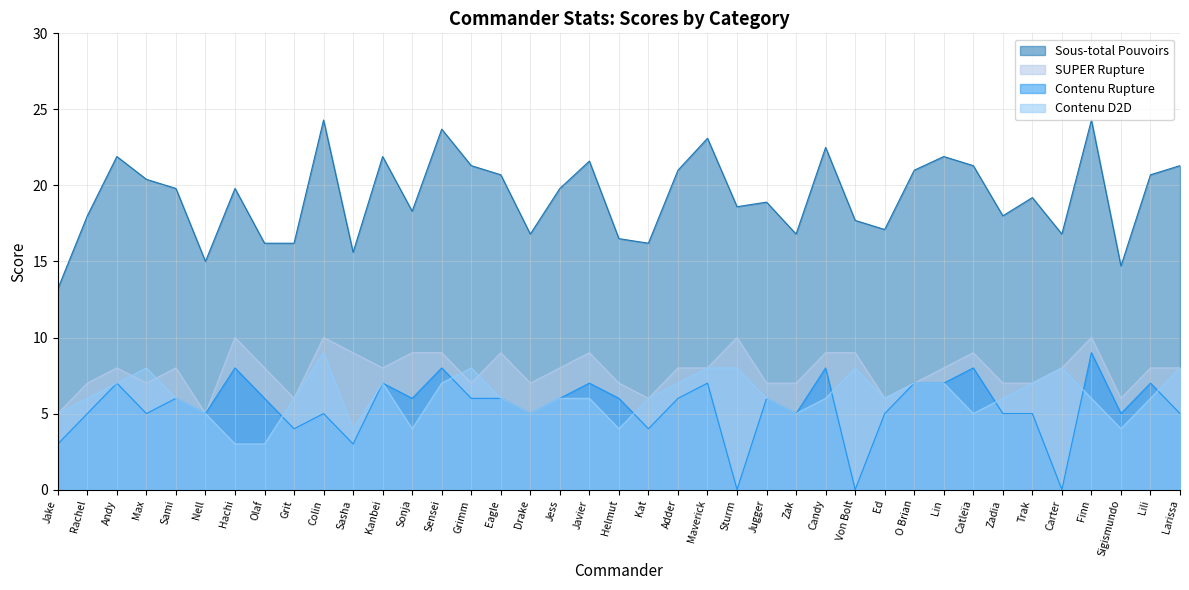

What is the difference between the second highest and second lowest values in the Contenu D2D series?

5.0